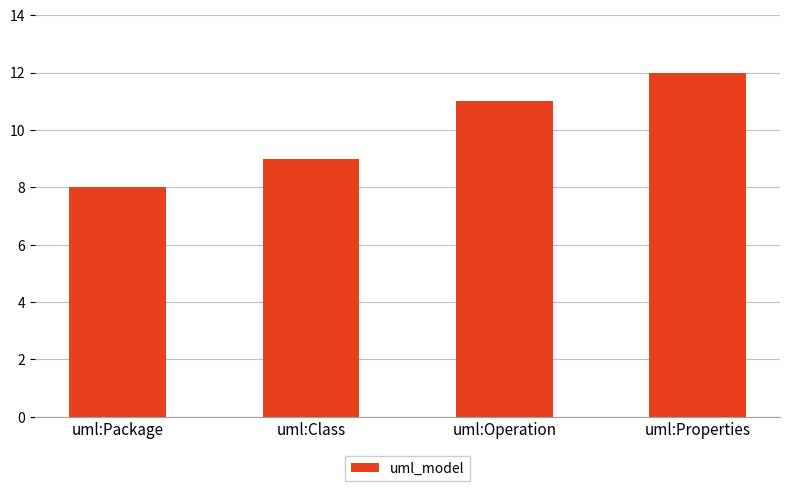

What is the sum of all values?

40